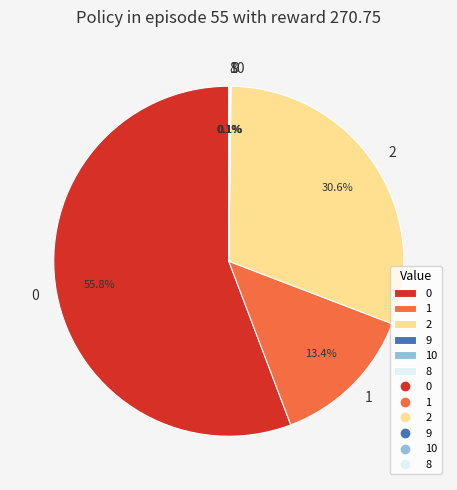

Is there any slice that represents more than half of the pie?

Yes